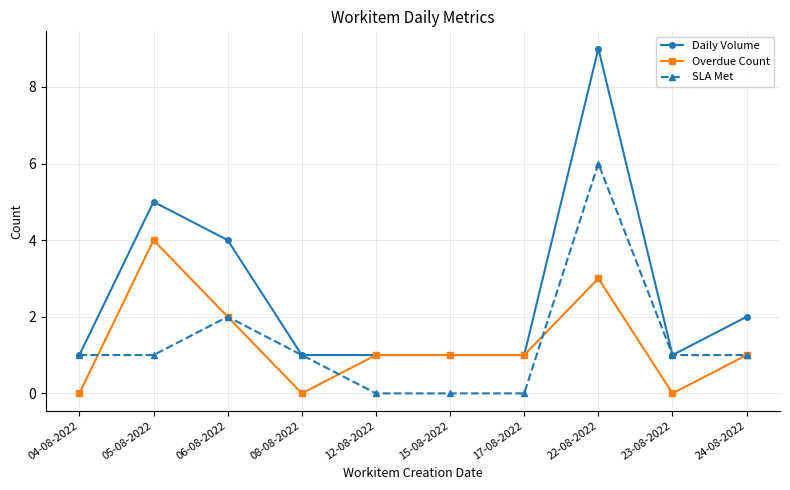

Where do SLA Met and Overdue Count first cross each other?

04-08-2022 and 05-08-2022